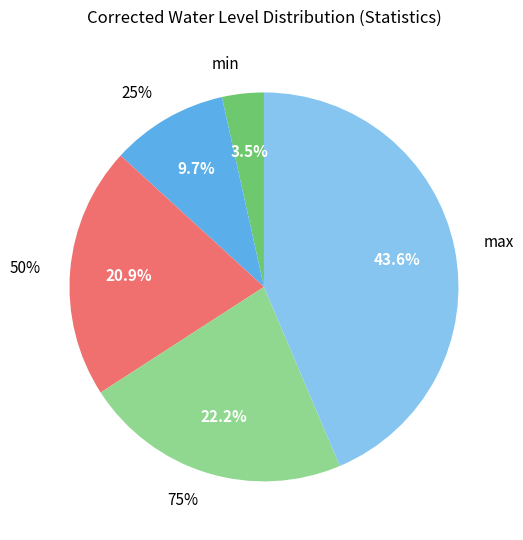

What percentage is the min slice, to the nearest percent?

3%